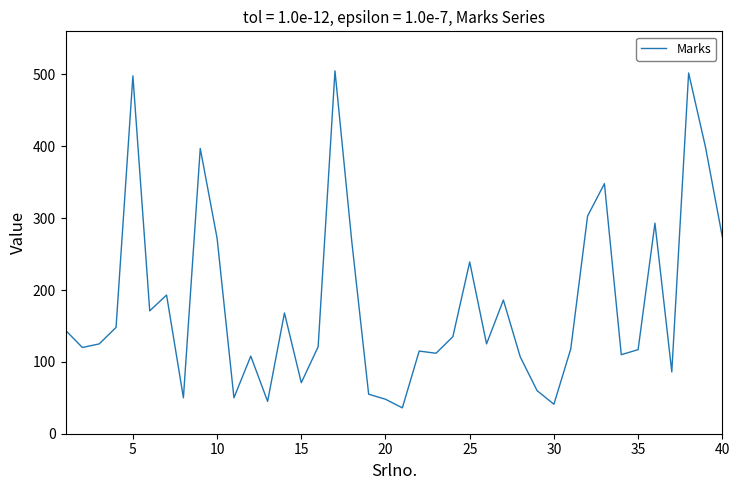

What is the maximum value shown in the chart?

505